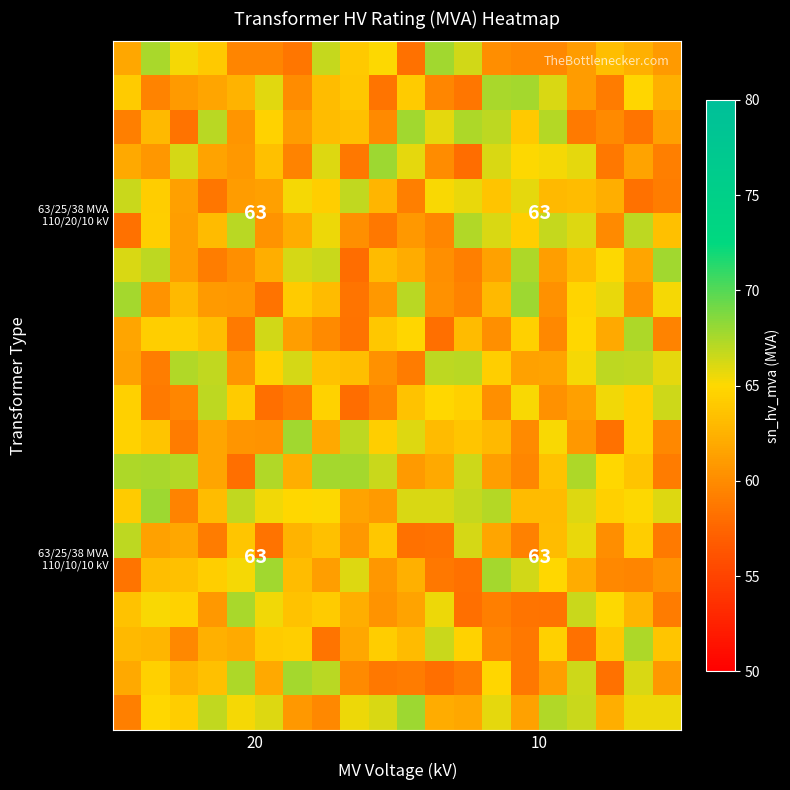

How many data points does each series have?

20